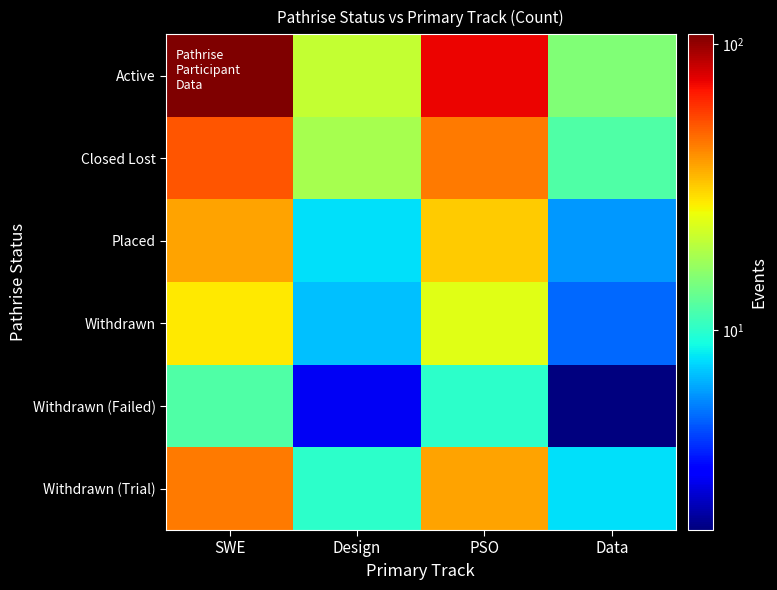

List the series in order of their peak value, lowest first.

Withdrawn (Failed), Withdrawn, Placed, Withdrawn (Trial), Closed Lost, Active